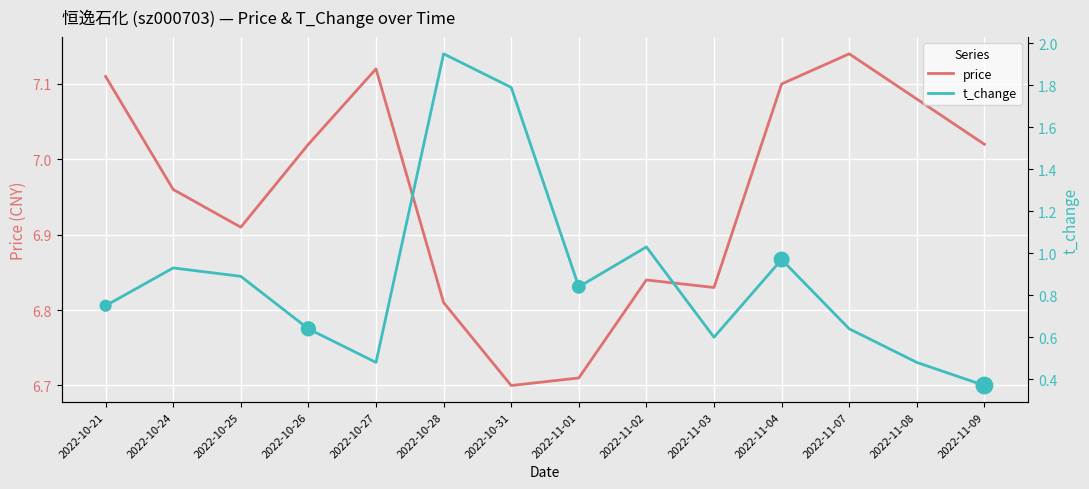

At how many categories does at least one series exceed 6?

14